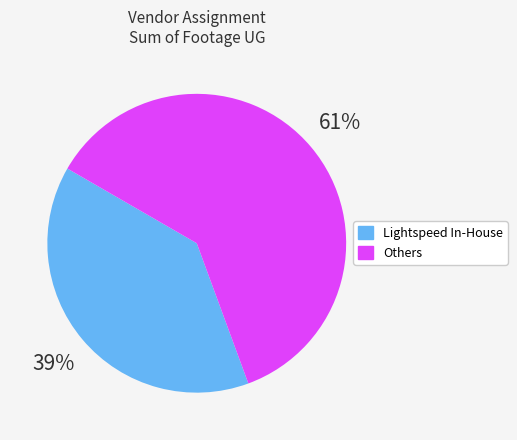

How many segments does this pie chart have?

2